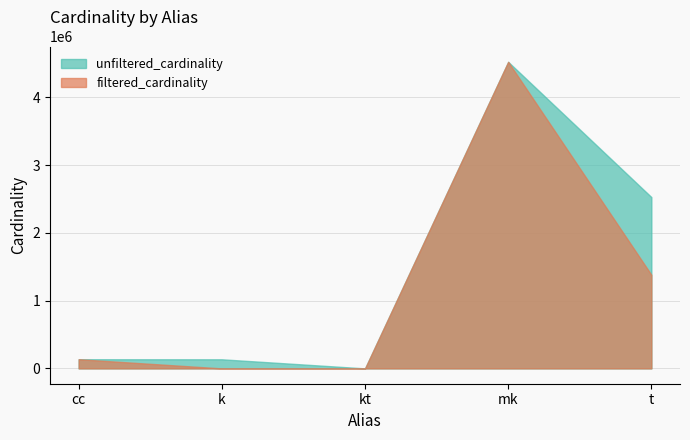

How many data points does each series have?

5